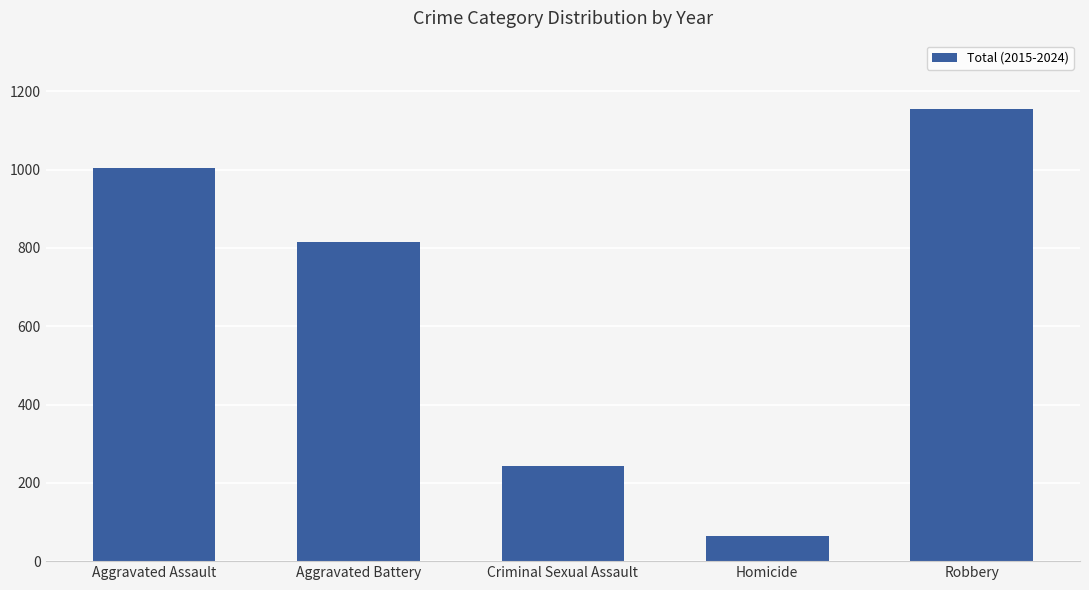

Approximately how many times larger is the value at Aggravated Assault compared to Robbery?

0.9